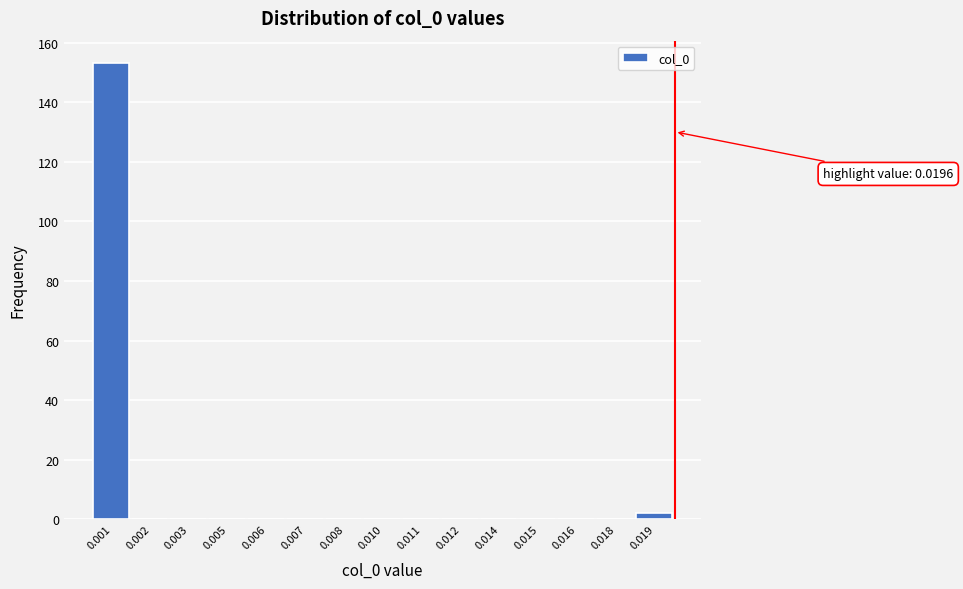

Reading left to right, what are all the values shown in this chart?

0.001=153	0.002=0	0.003=0	0.005=0	0.006=0	0.007=0	0.008=0	0.010=0	0.011=0	0.012=0	0.014=0	0.015=0	0.016=0	0.018=0	0.019=2